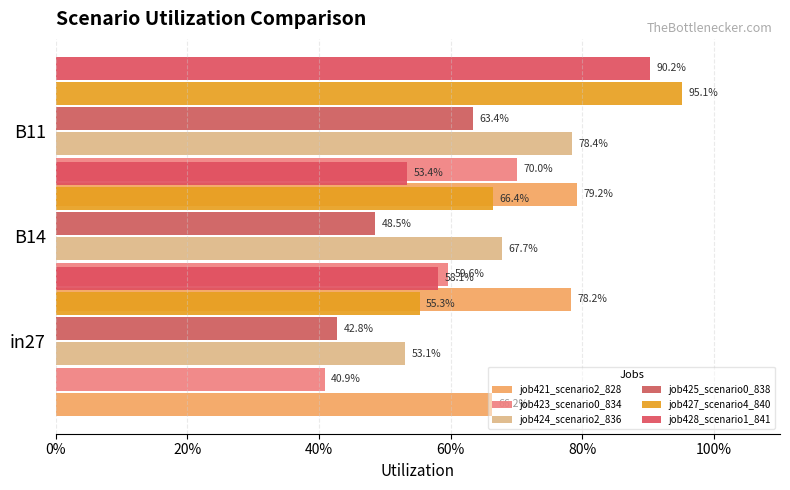

Which series changed the most between 0% and 20%?

job423_scenario0_834